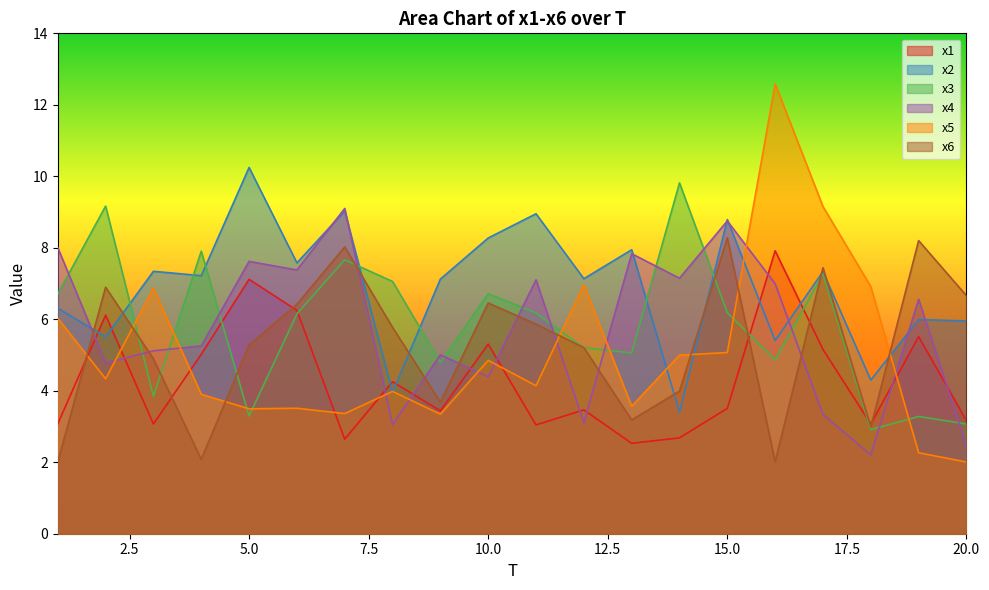

True or false: x2 and x3 cross at least once.

True